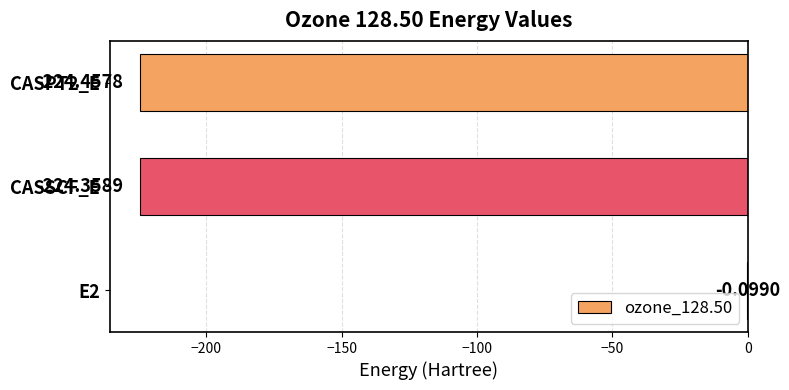

What is the sum of all values?

-448.9